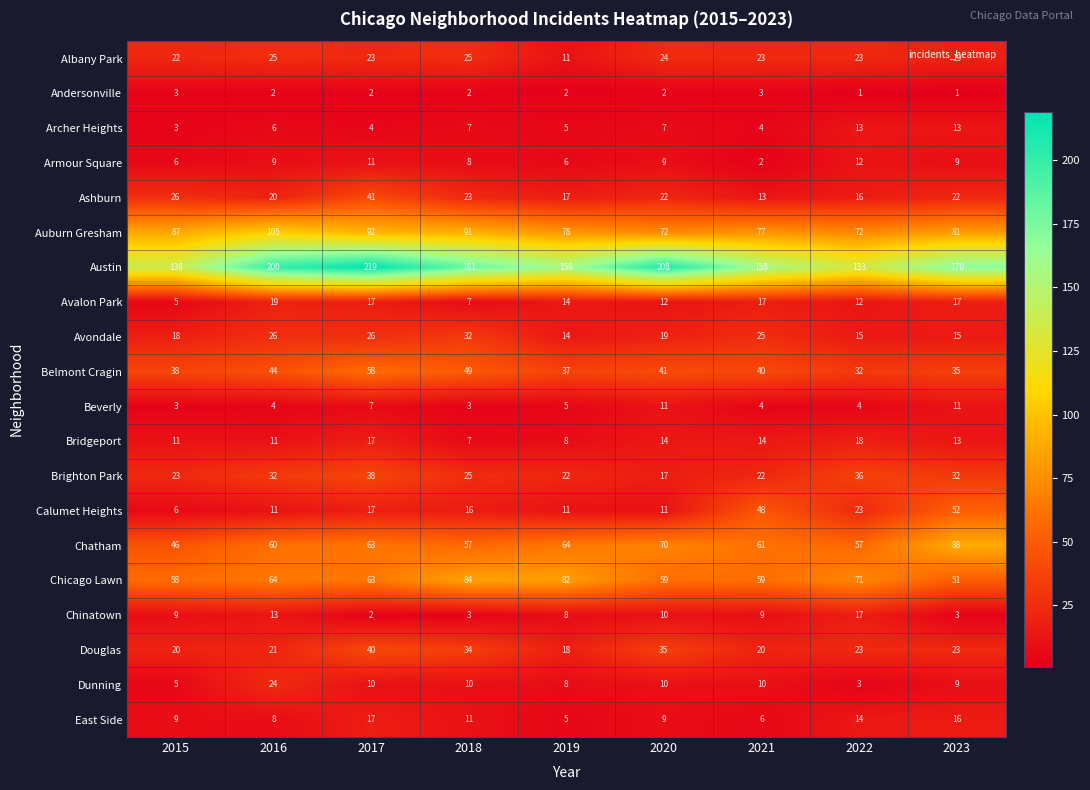

The value of Brighton Park at 2020 is 9. True or false?

False